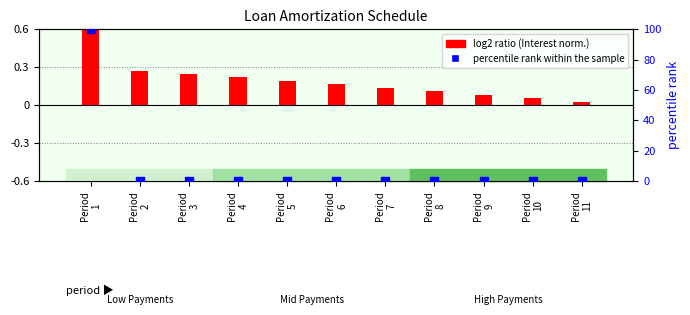

What is the total value across all series at Period
9?

0.1